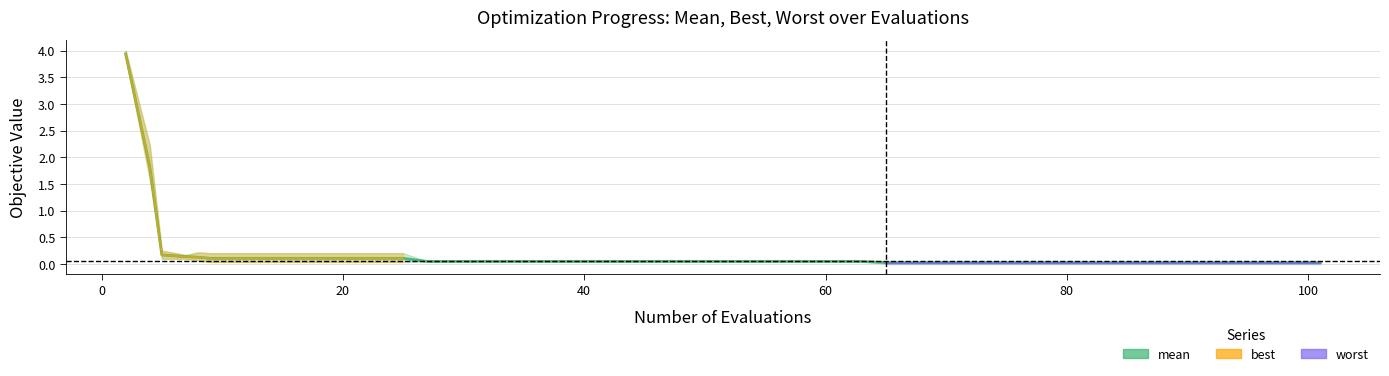

The best series shows 0.0 at 39. True or false?

True